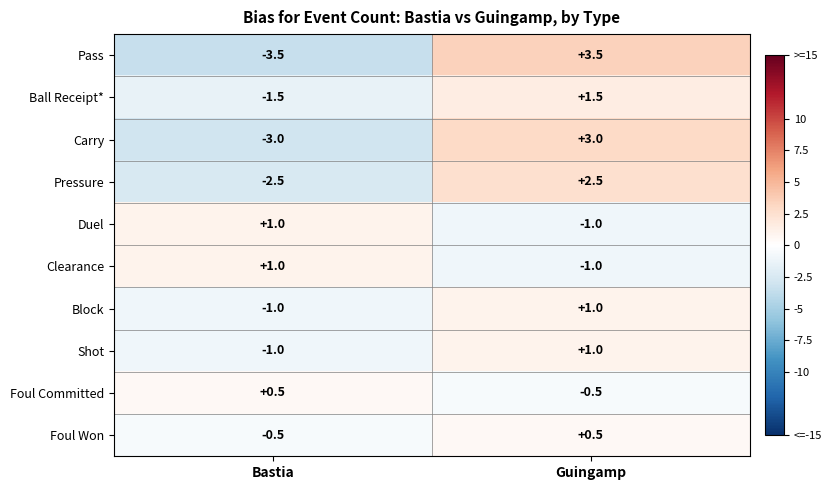

What is the difference between the Clearance values at Guingamp and Bastia?

2.0